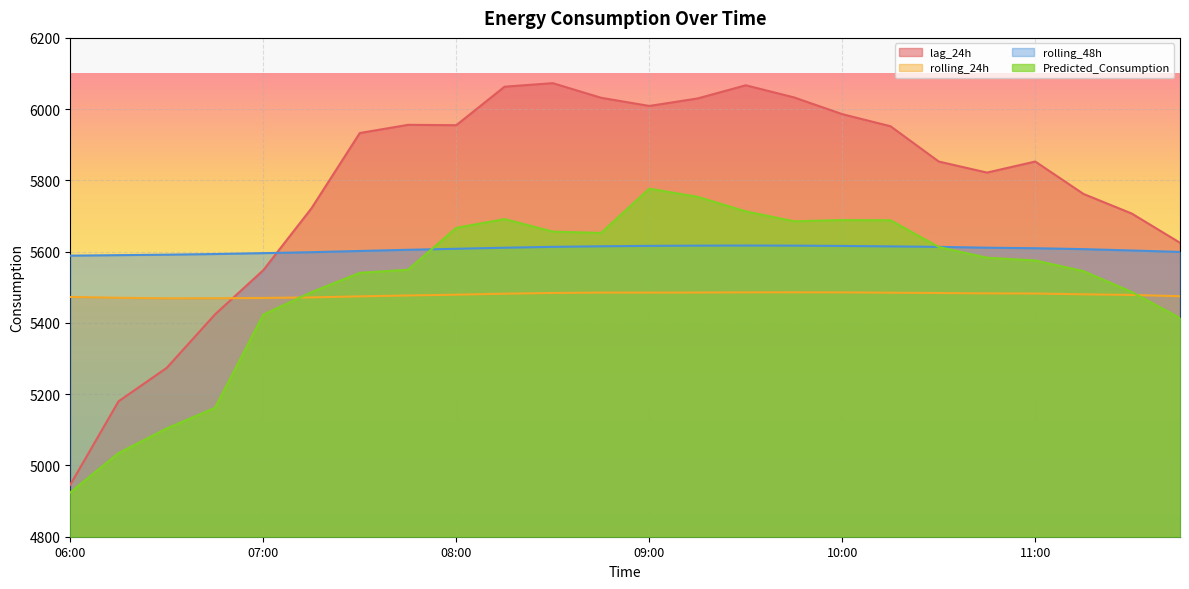

At which label does Predicted_Consumption first exceed 5582?

08:00